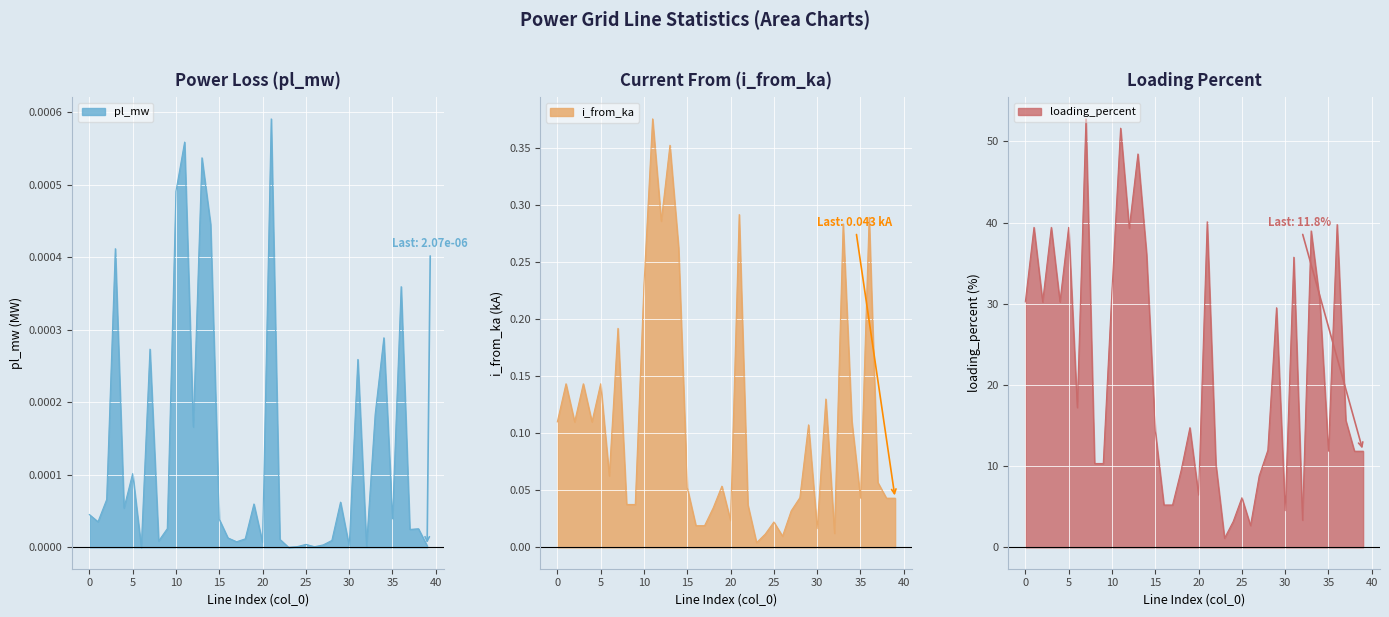

True or false: i_from_ka and loading_percent cross at least once.

False